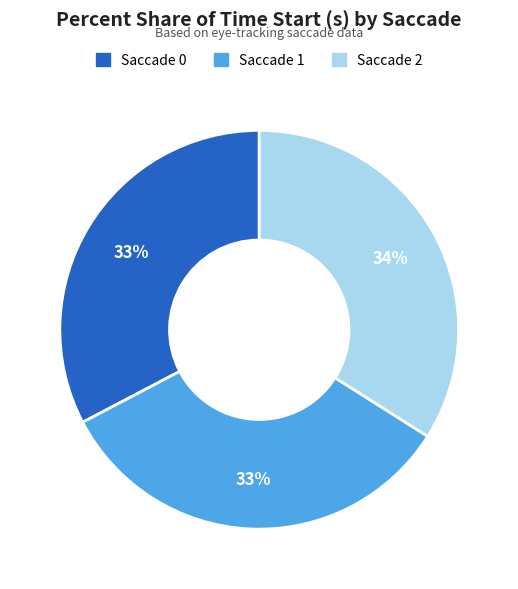

Combined, do Saccade 0 and Saccade 1 account for over 50%?

Yes